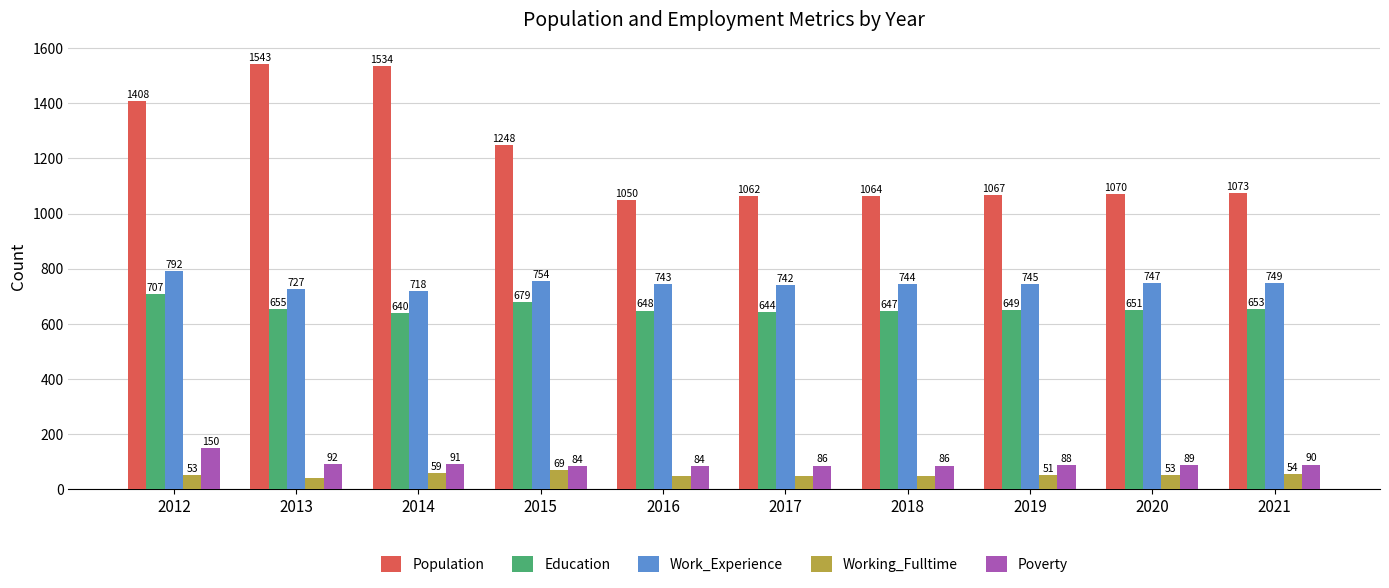

How many bars are there in each group?

5